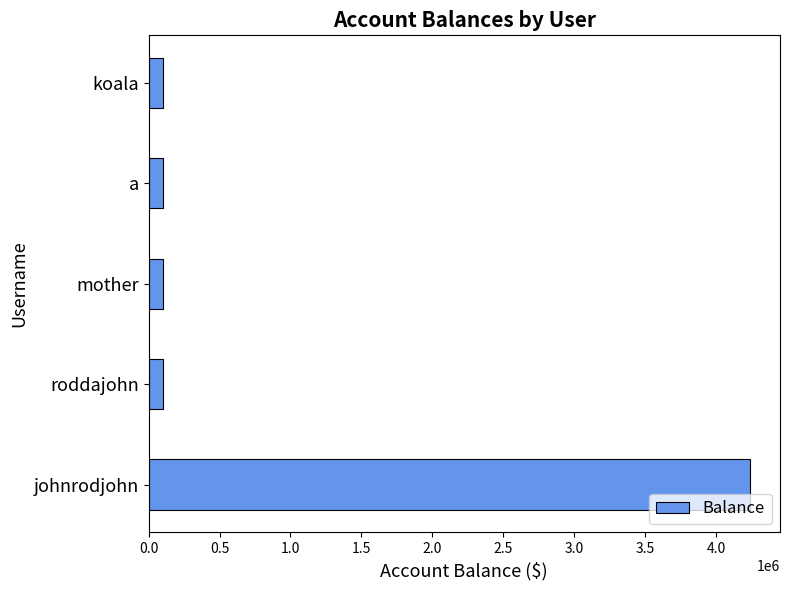

True or false: the data shows 4236787.9 at johnrodjohn.

True